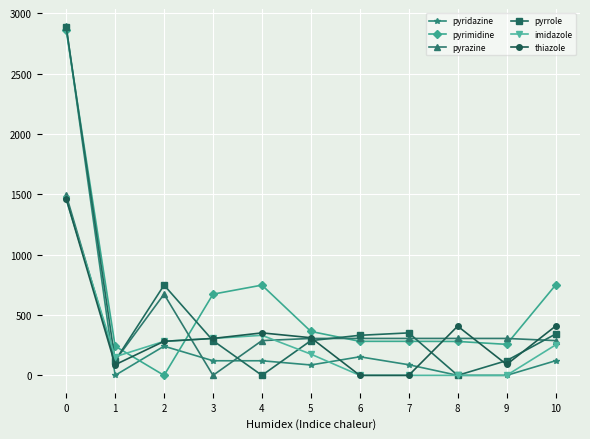

Does the chart display data point markers on the line(s)?

Yes